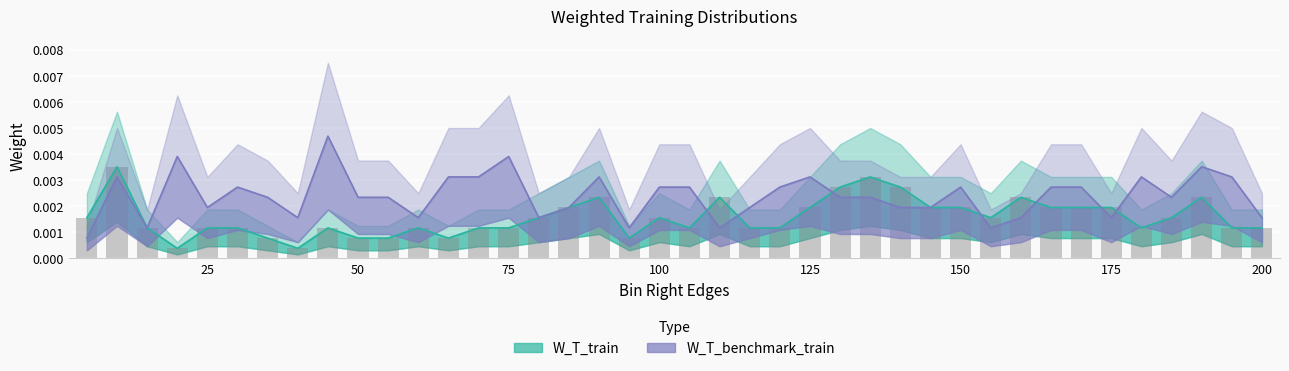

How many values are between 0 and 1?

40